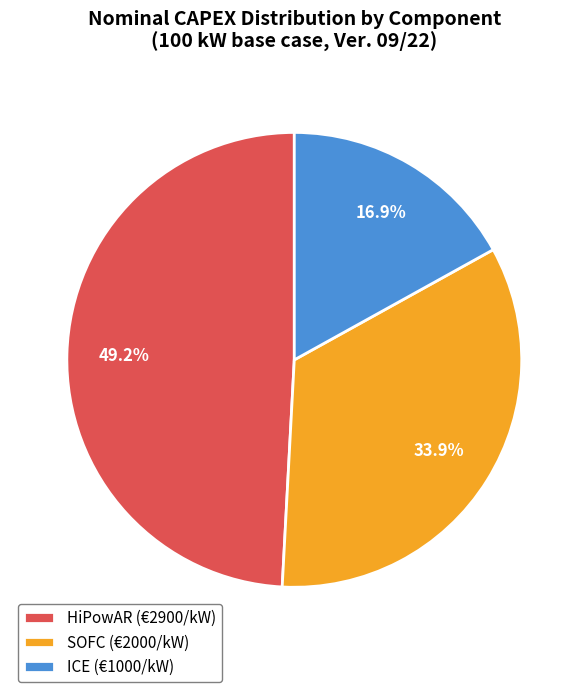

How many segments does this pie chart have?

3